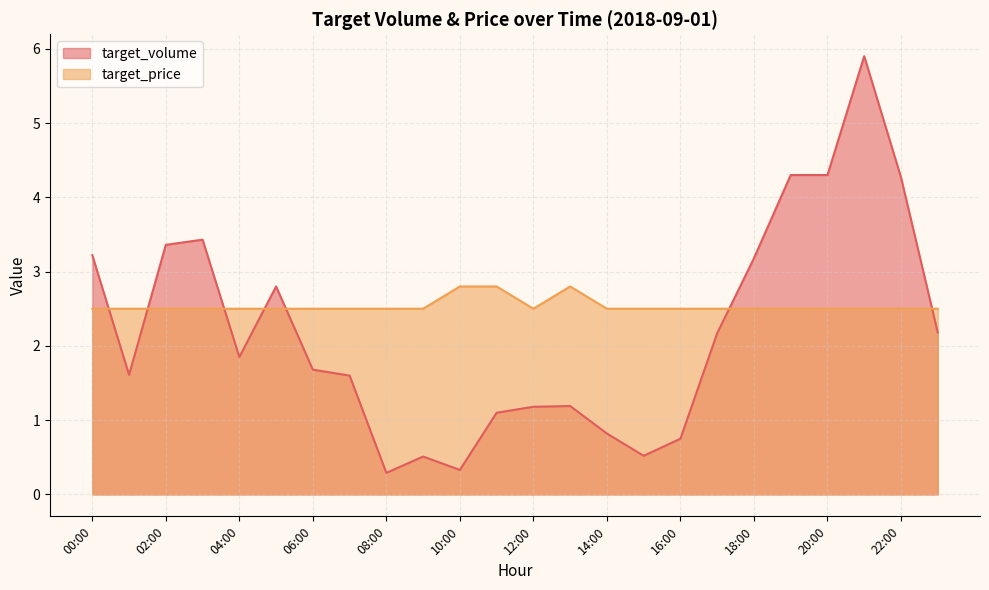

True or false: target_volume and target_price intersect in this chart.

True